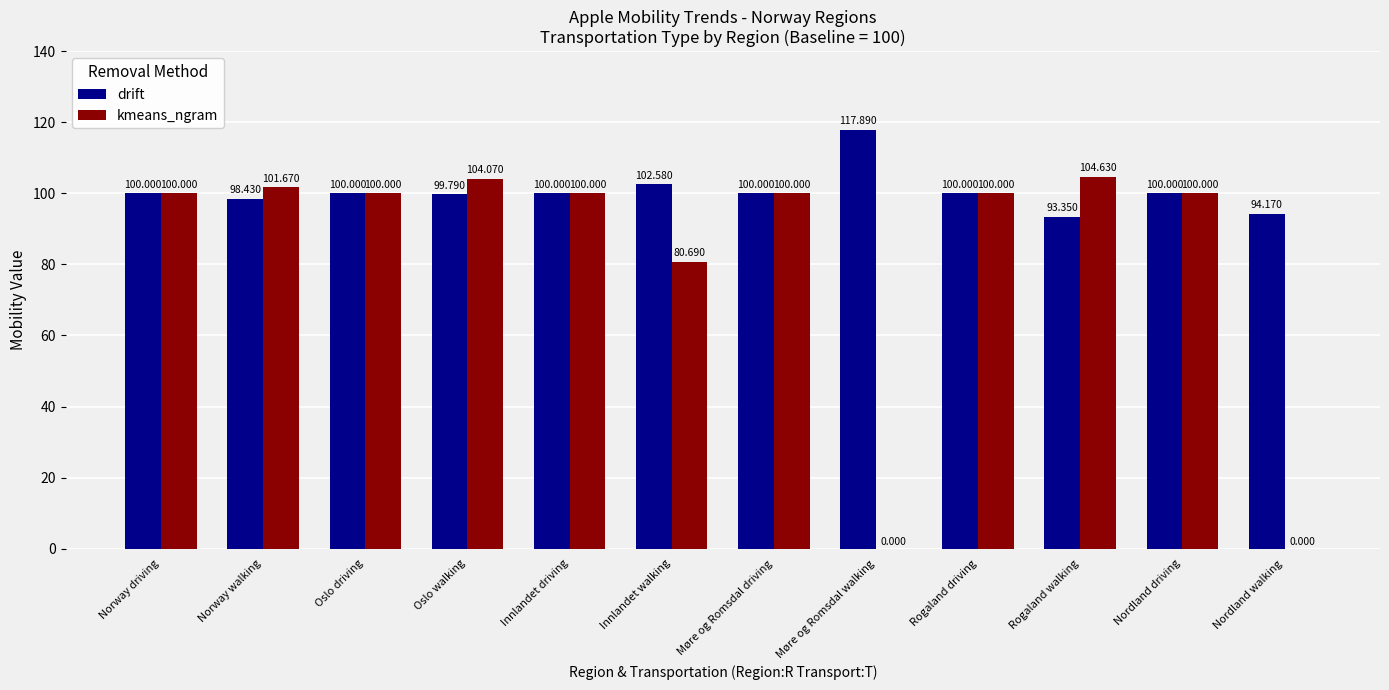

Is it true that kmeans_ngram equals 100.0 at Oslo driving?

True